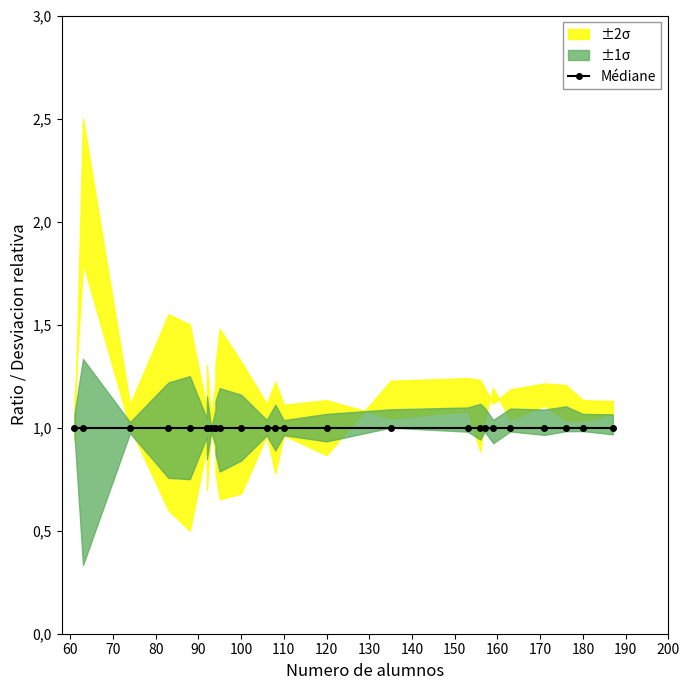

What position from the left is 23?

24